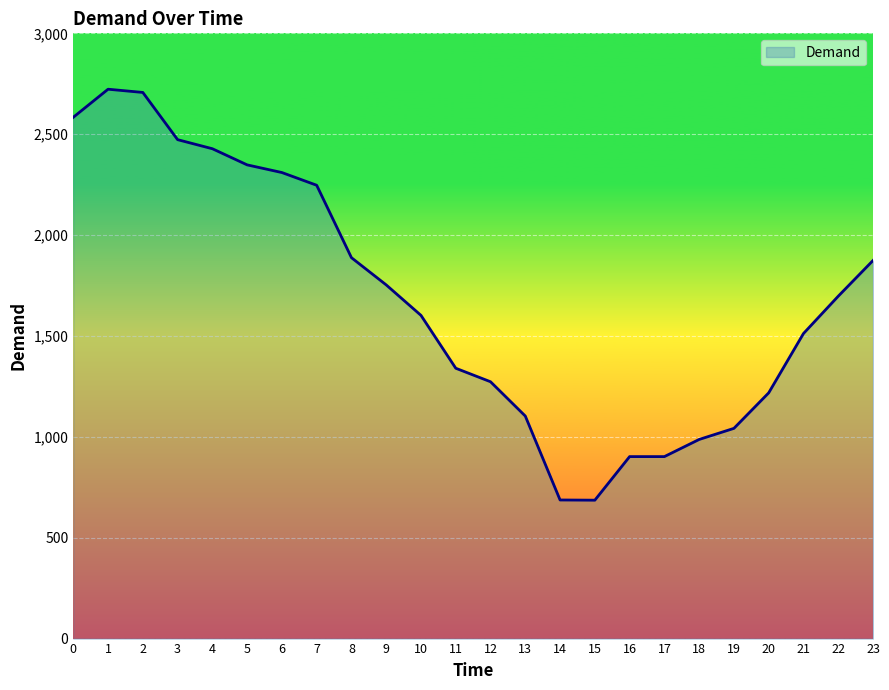

What is the difference between the maximum and minimum values?

2037